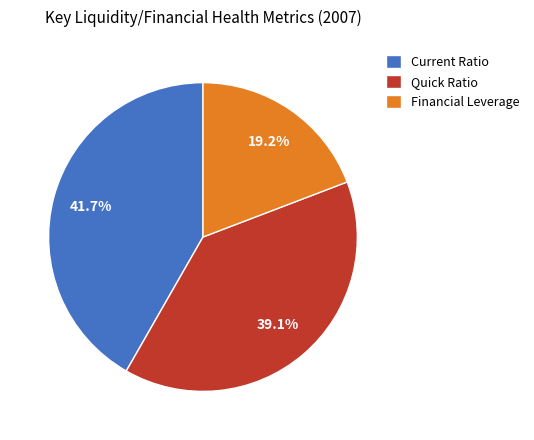

What portion of the pie excludes Financial Leverage?

80.8%